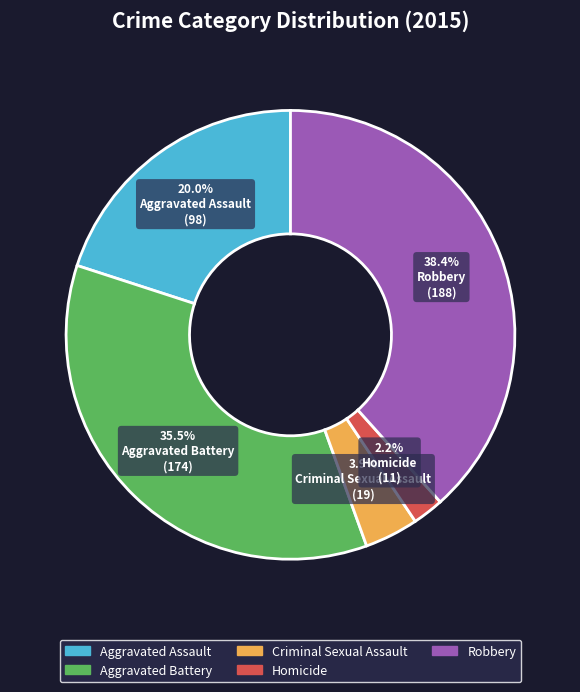

Rank the categories by value from highest to lowest.

Robbery, Aggravated Battery, Aggravated Assault, Criminal Sexual Assault, Homicide